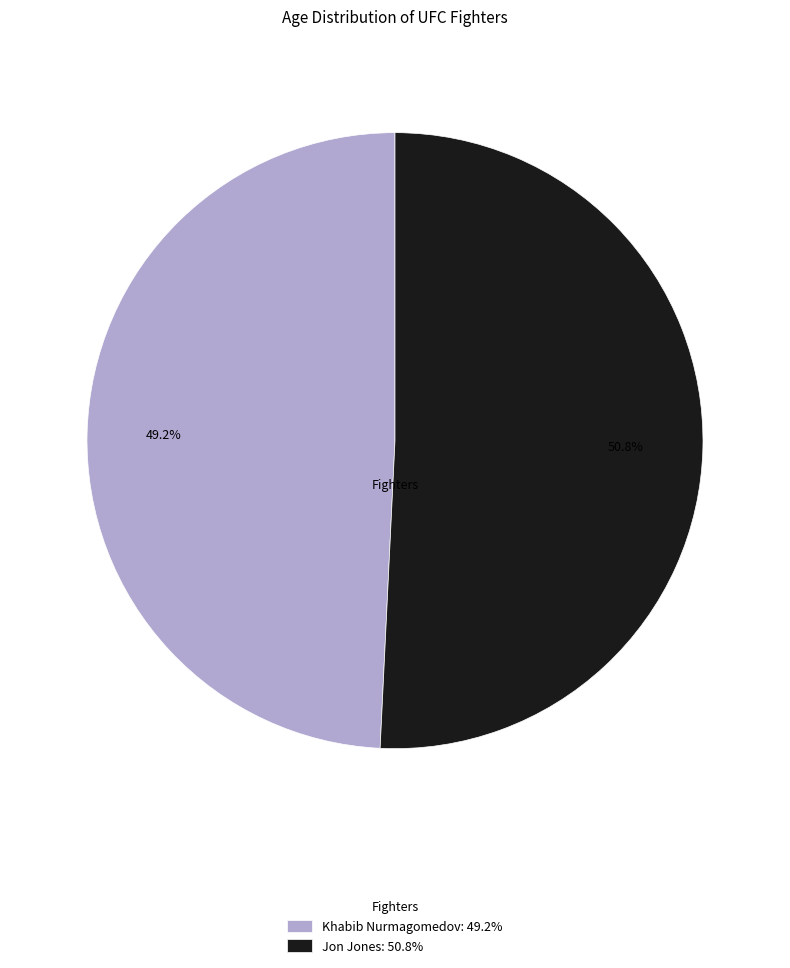

How many segments does this pie chart have?

2